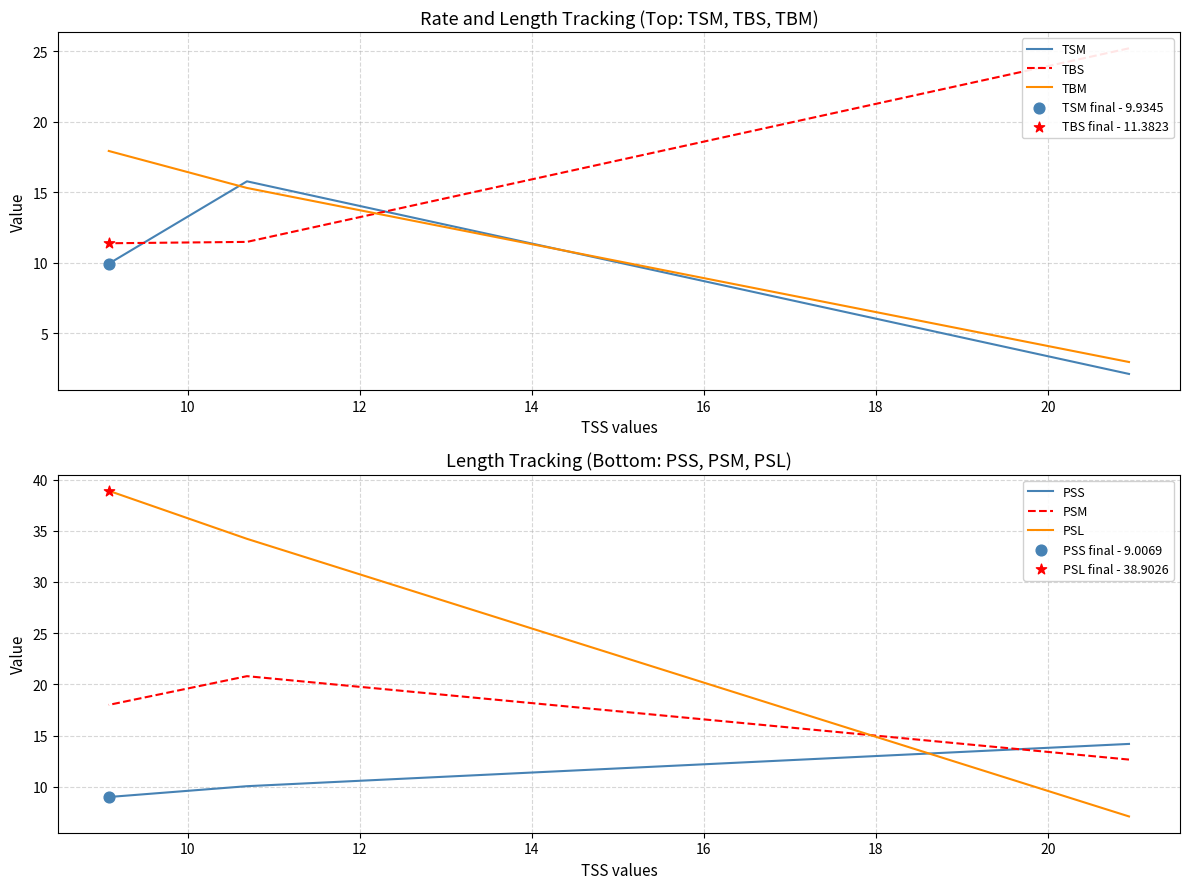

What is the total value across all series at 10?

107.6